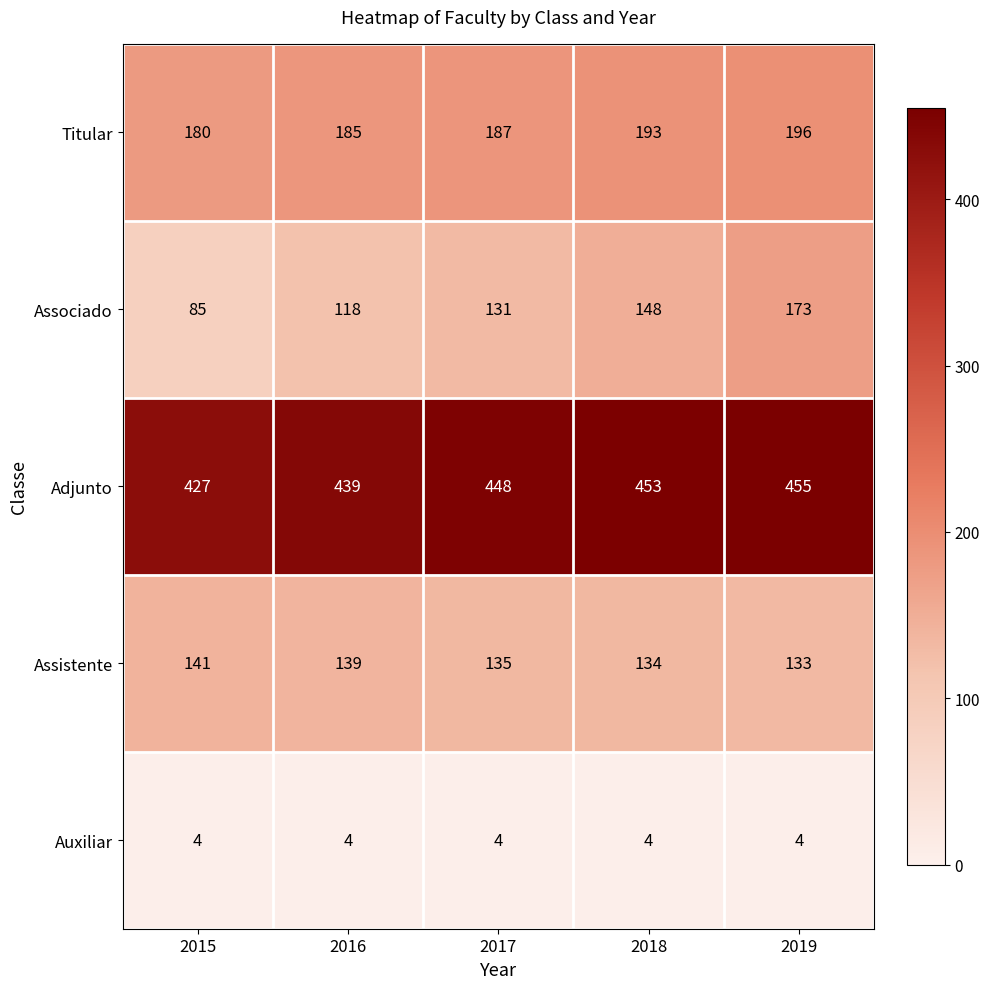

How many categories are shown in the chart?

5